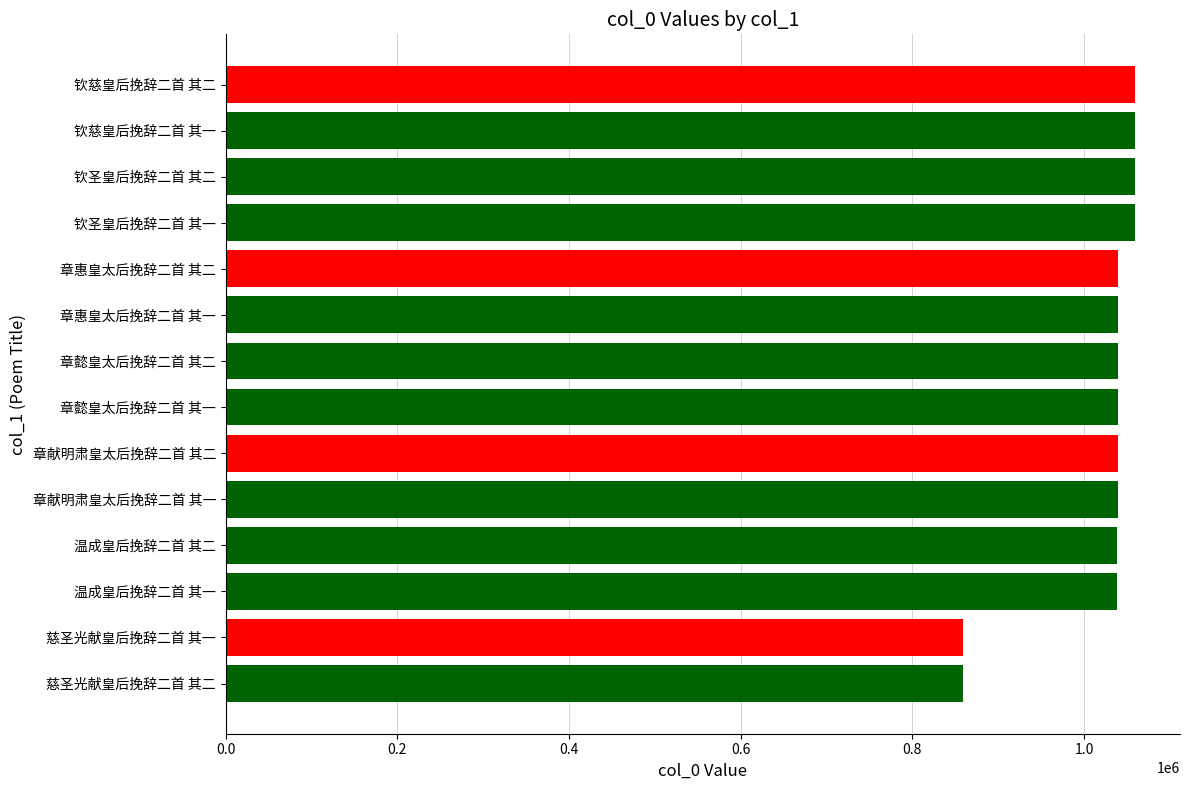

What is the sum of all values?

14269561